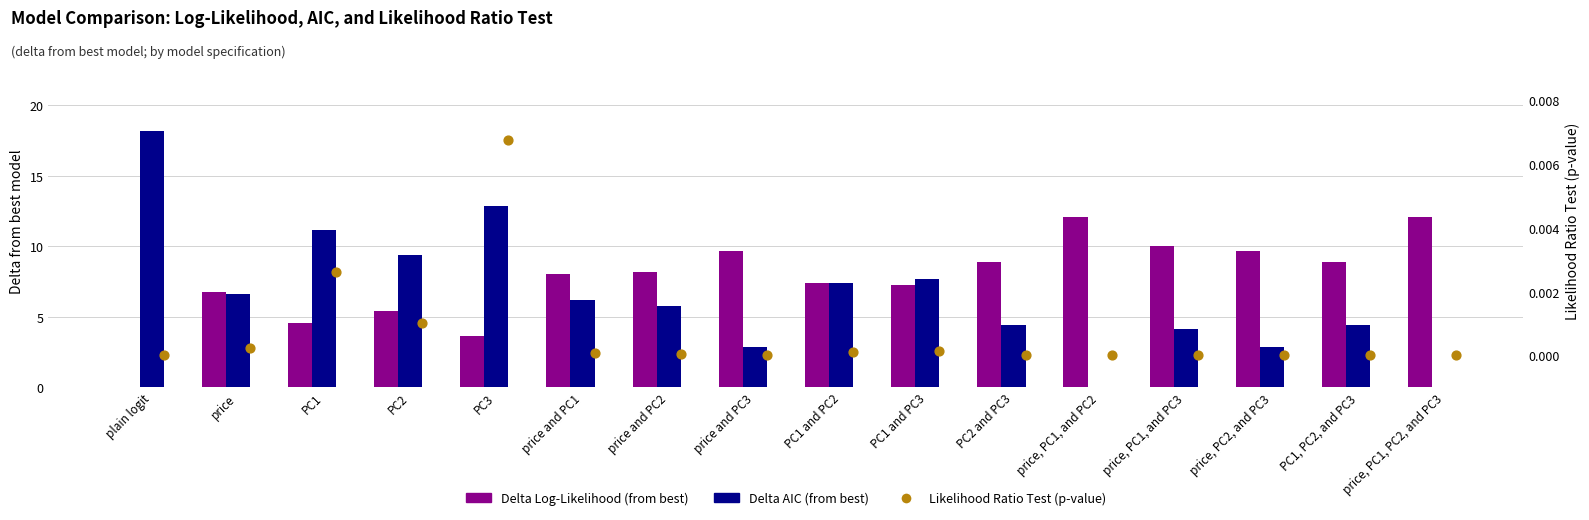

What is the total value across all series at price, PC1, PC2, and PC3?

12.1